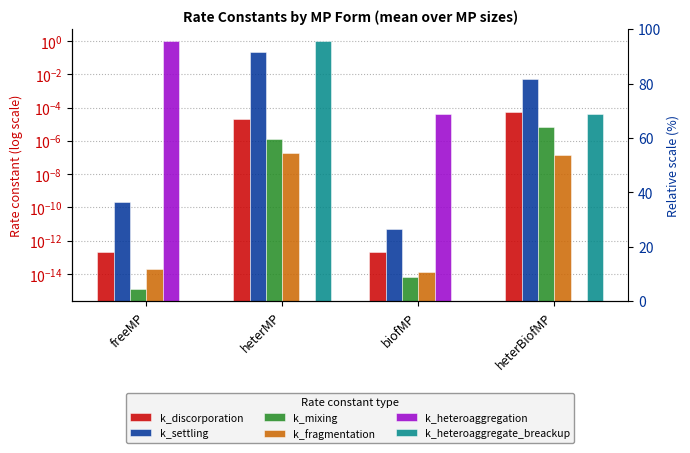

The value of k_heteroaggregate_breackup at biofMP is 0.0. True or false?

True